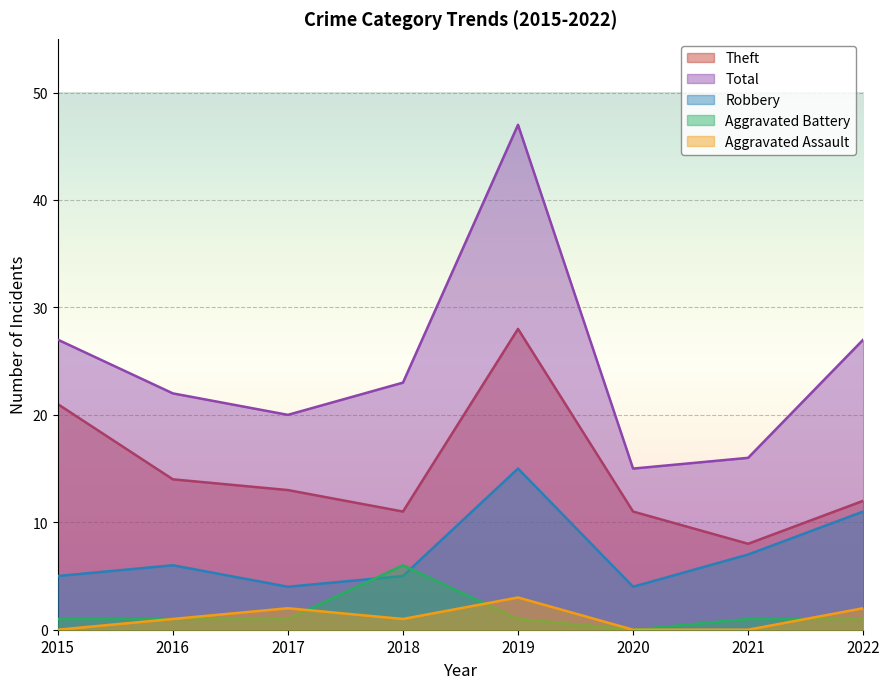

In Robbery, how many points are lower than both neighbors (excluding endpoints)?

2